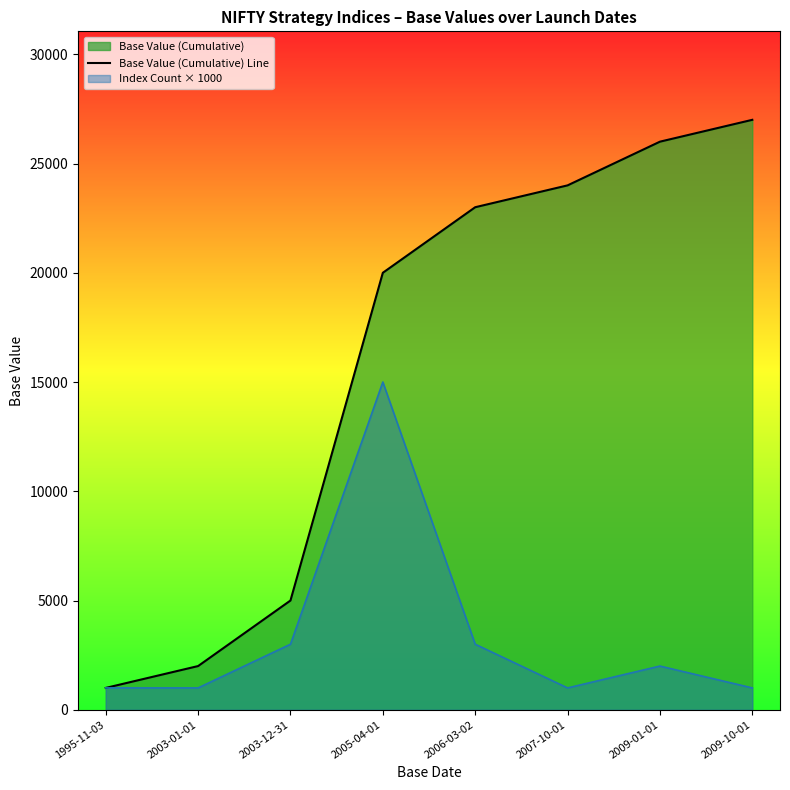

Rank the categories by value from lowest to highest.

1995-11-03, 2003-01-01, 2003-12-31, 2005-04-01, 2006-03-02, 2007-10-01, 2009-01-01, 2009-10-01